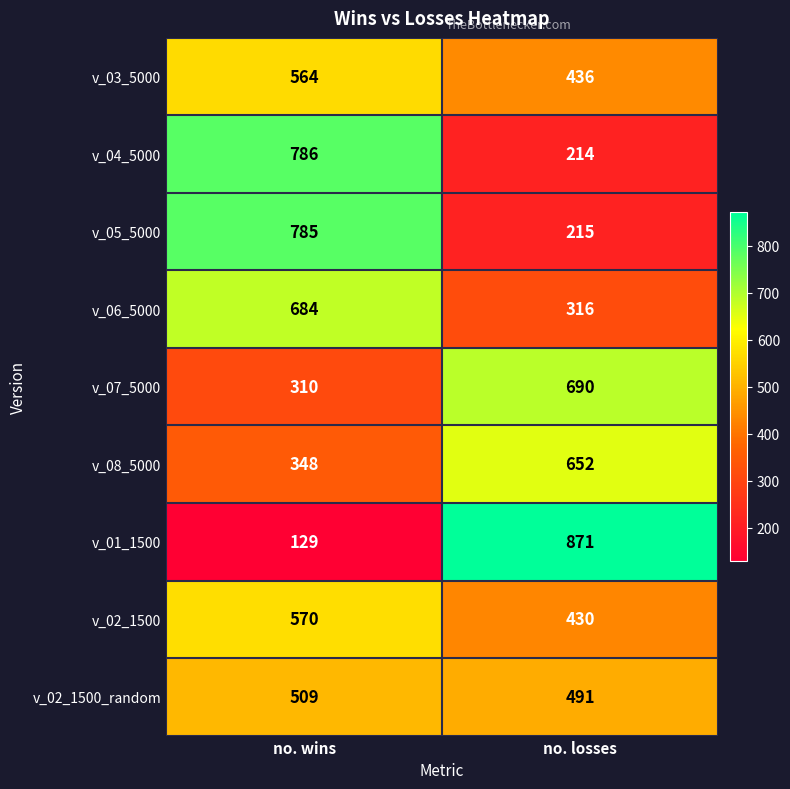

How many values in the v_01_1500 series are below 871?

1